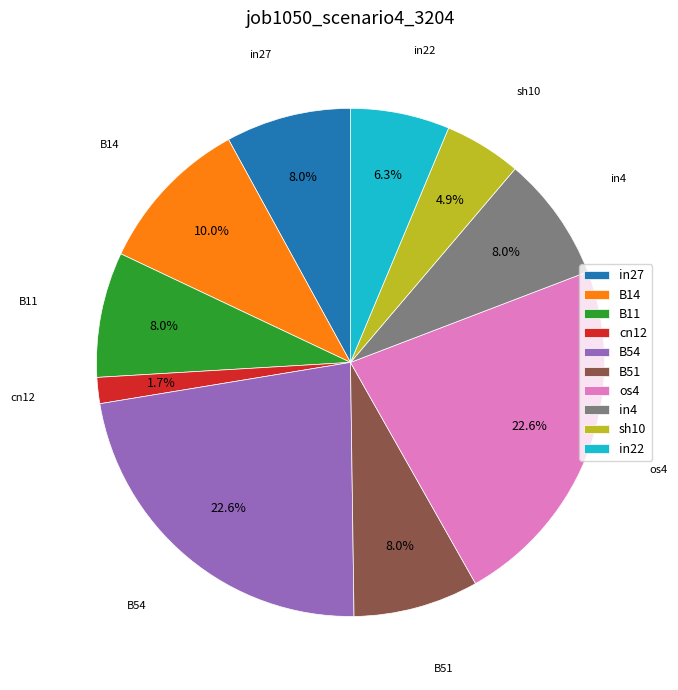

How many slices are in this pie chart?

10